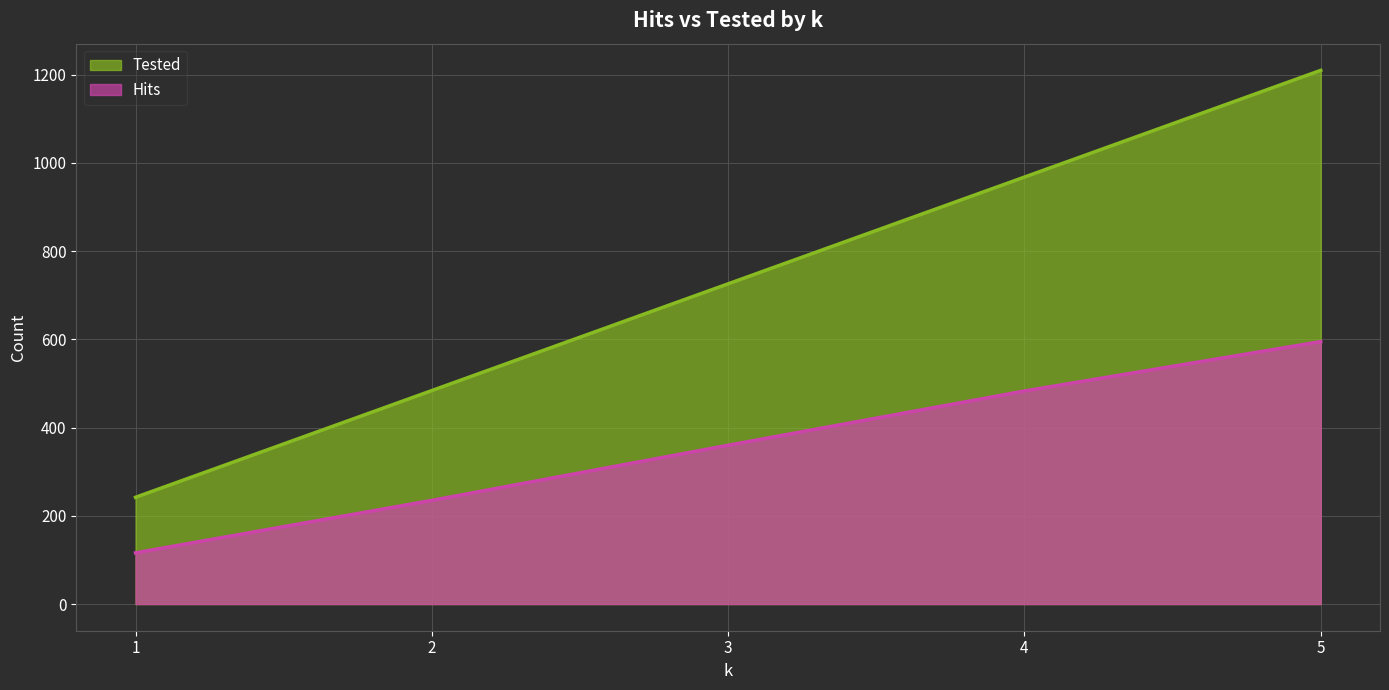

List the series in order of their overall mean, lowest first.

Hits, Tested